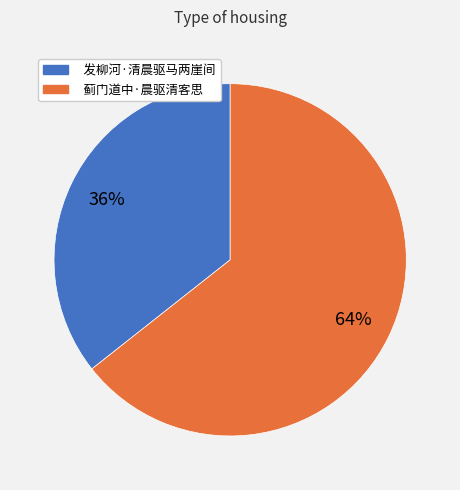

Between 发柳河·清晨驱马两崖间 and 蓟门道中·晨驱清客思, which is larger?

蓟门道中·晨驱清客思